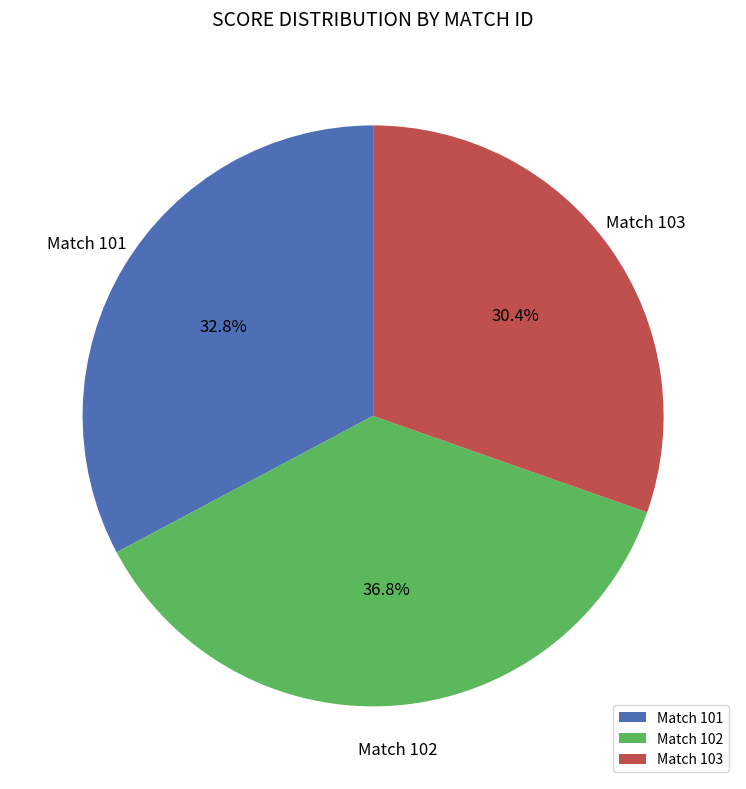

Combined, do Match 102 and Match 101 account for over 50%?

Yes